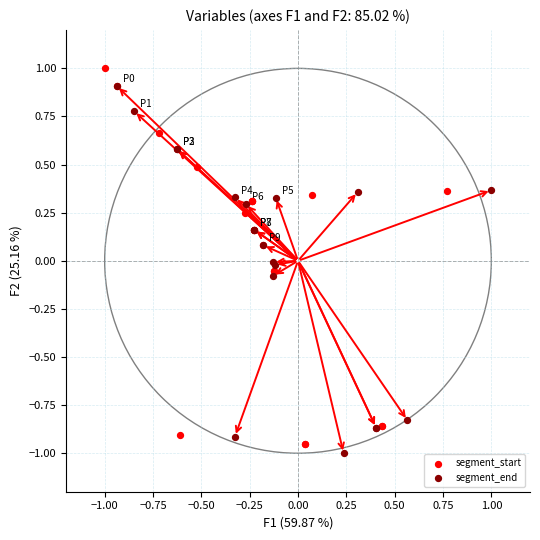

What are all the series names shown in the legend?

segment_start, segment_end